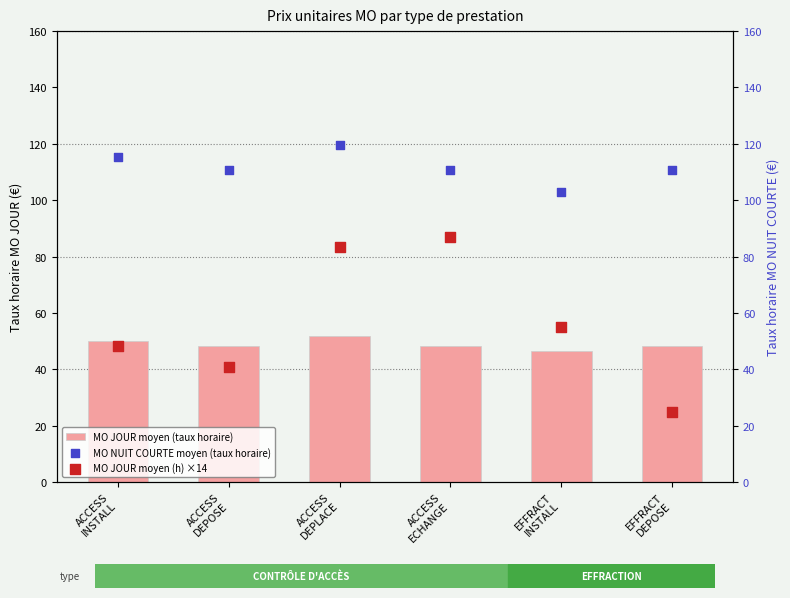

What are all the series names shown in the legend?

MO JOUR moyen (taux horaire), MO NUIT COURTE moyen (taux horaire), MO JOUR moyen (h) ×14